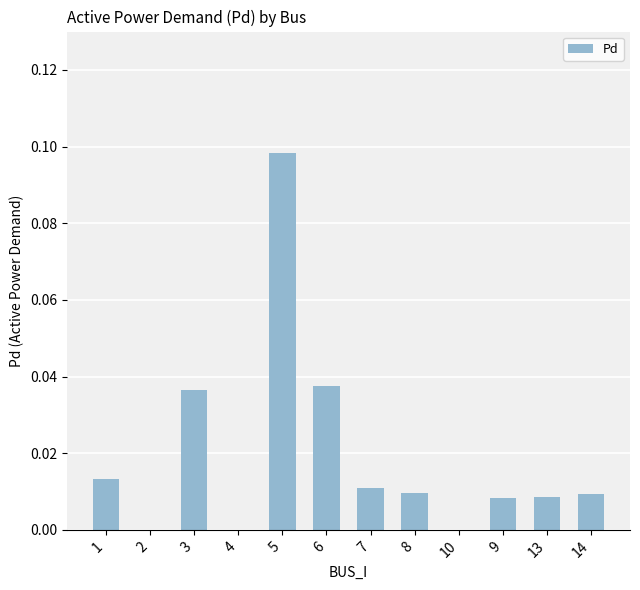

Which category has the highest value across all series?

5